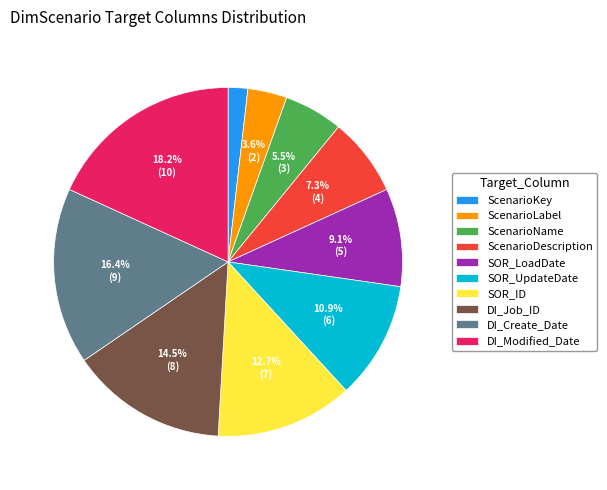

What portion of the pie excludes ScenarioLabel?

96.4%